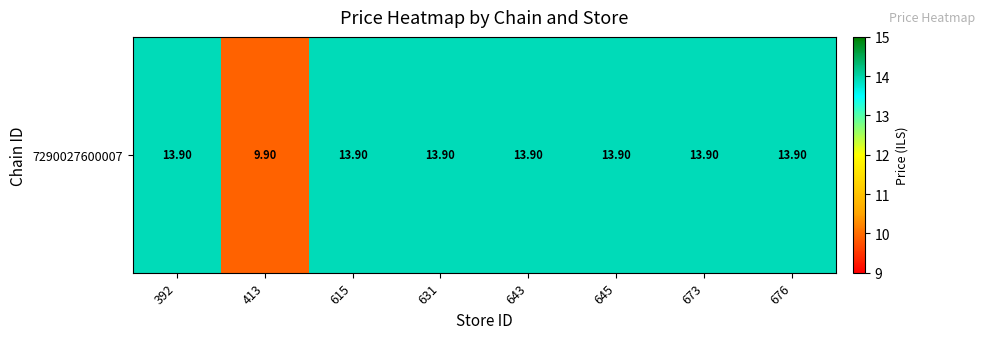

How many categories are shown in the chart?

8